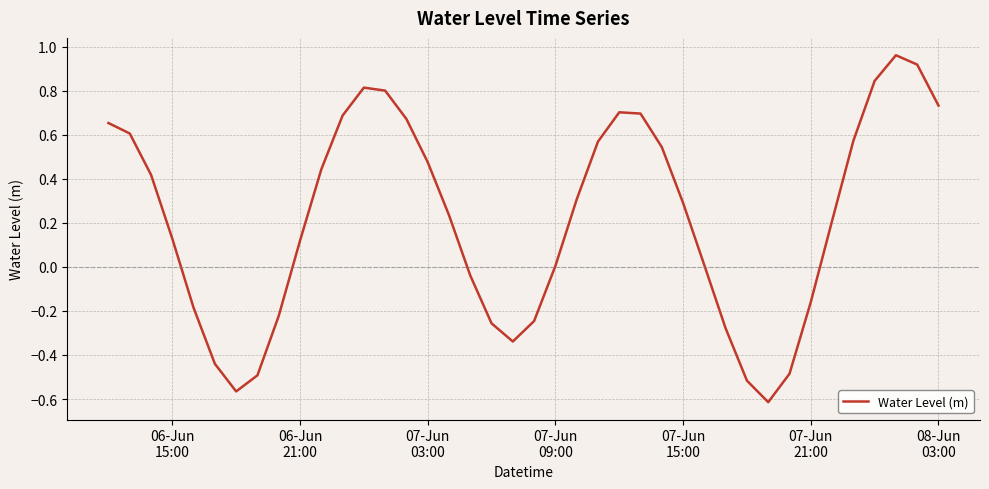

What is the smallest value displayed?

-0.6